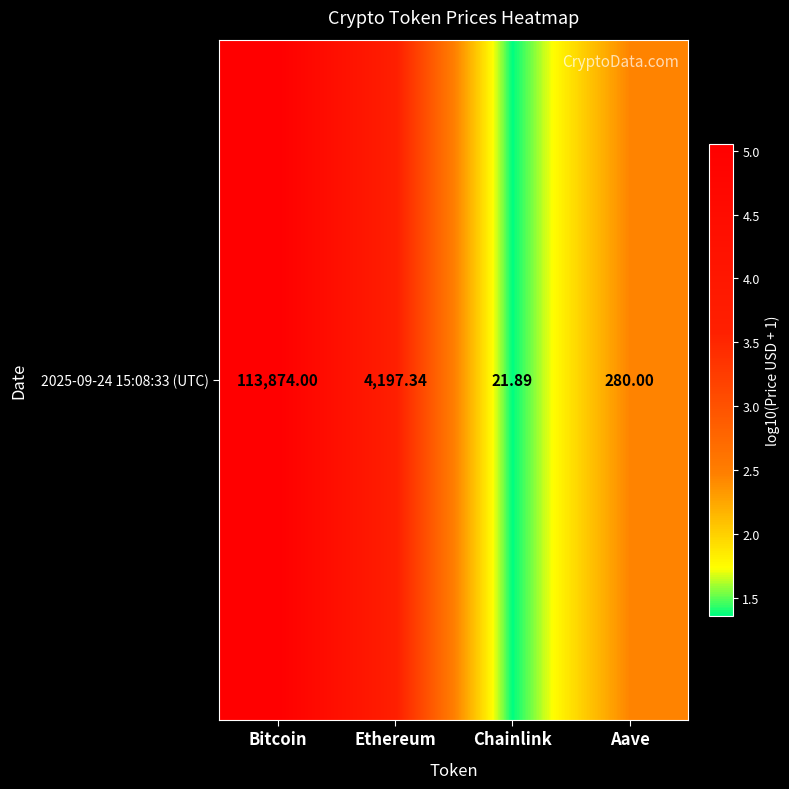

Reading left to right, extract all data points from this chart.

5.1	3.6	1.4	2.4